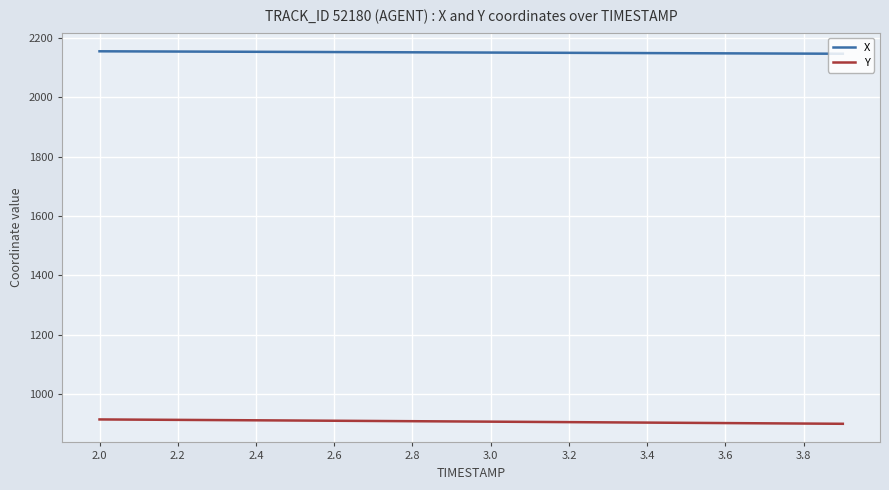

True or false: X and Y intersect in this chart.

False